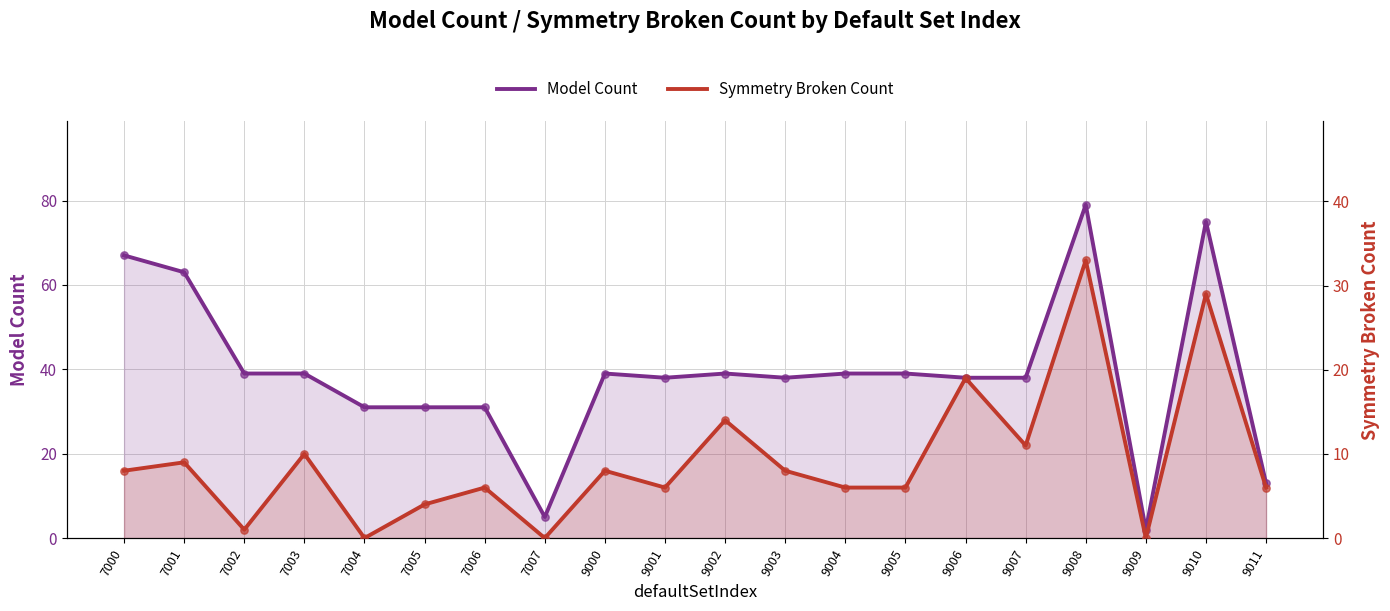

At how many categories does at least one series exceed 72?

2